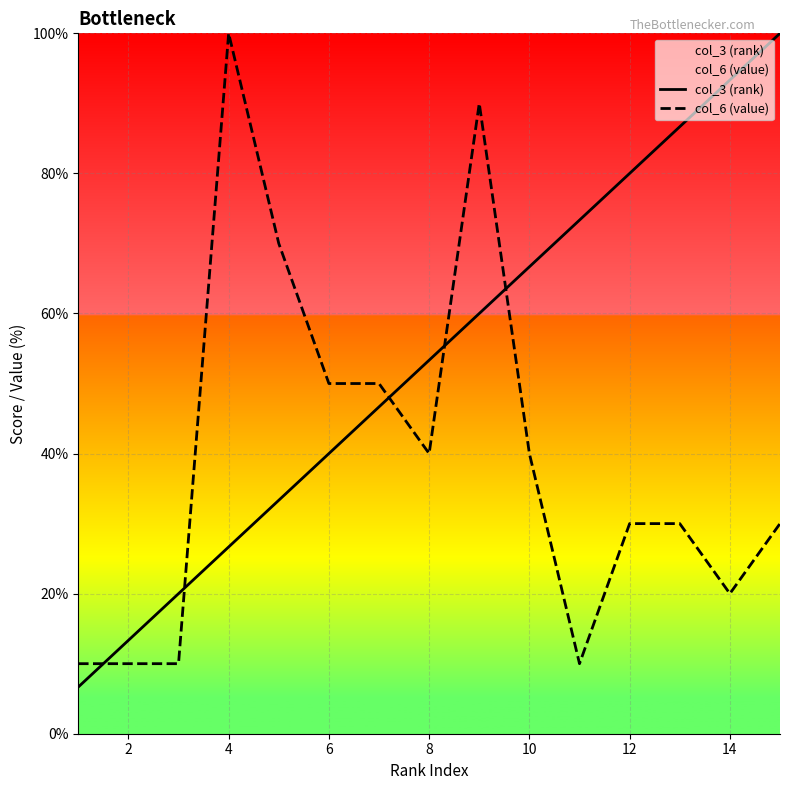

Rank the series by their average value, from lowest to highest.

col_6 (value), col_3 (rank)